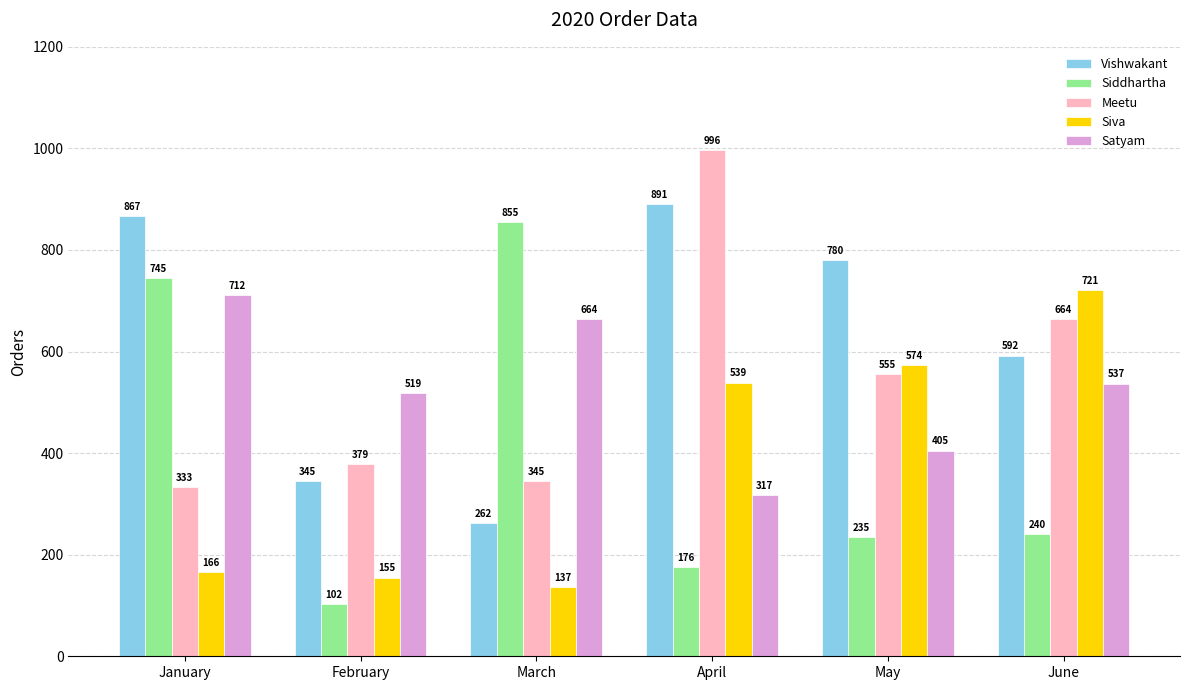

At which label does Vishwakant first exceed 780?

January